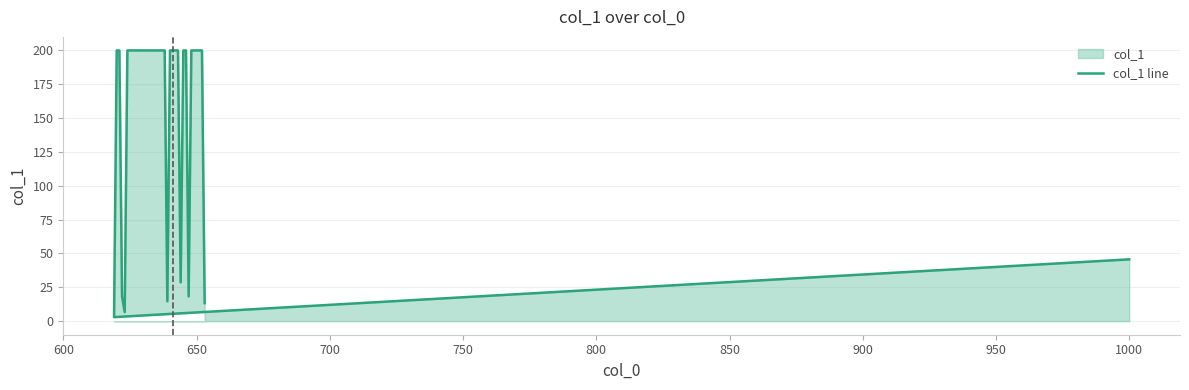

What is the difference between the second highest and minimum values?

197.0